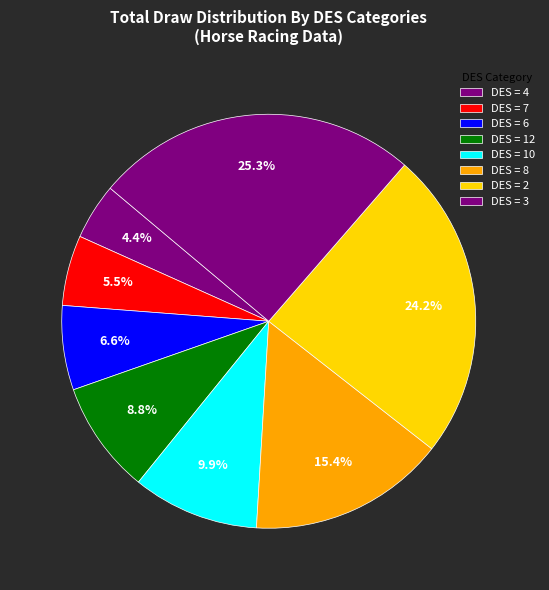

How many segments does this pie chart have?

8